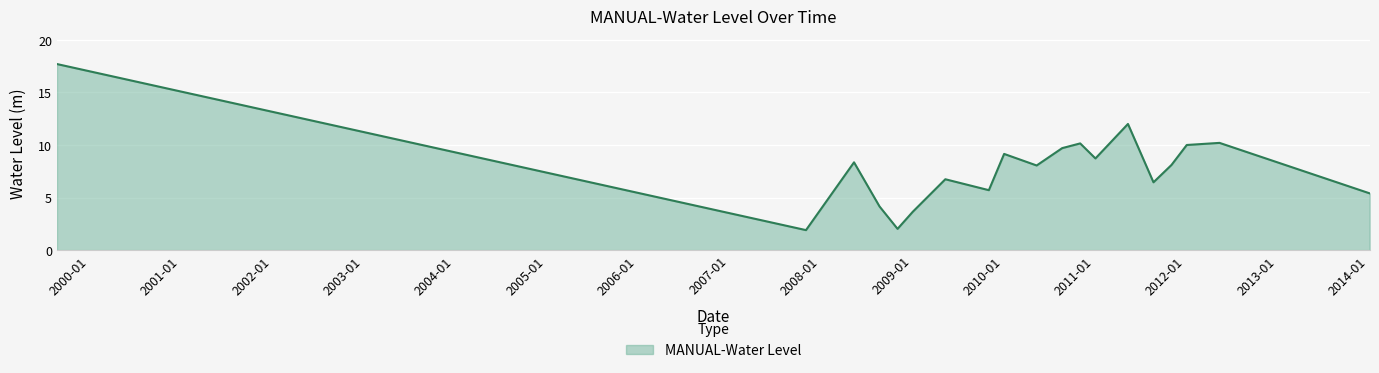

What is the difference between the maximum and minimum values?

15.8